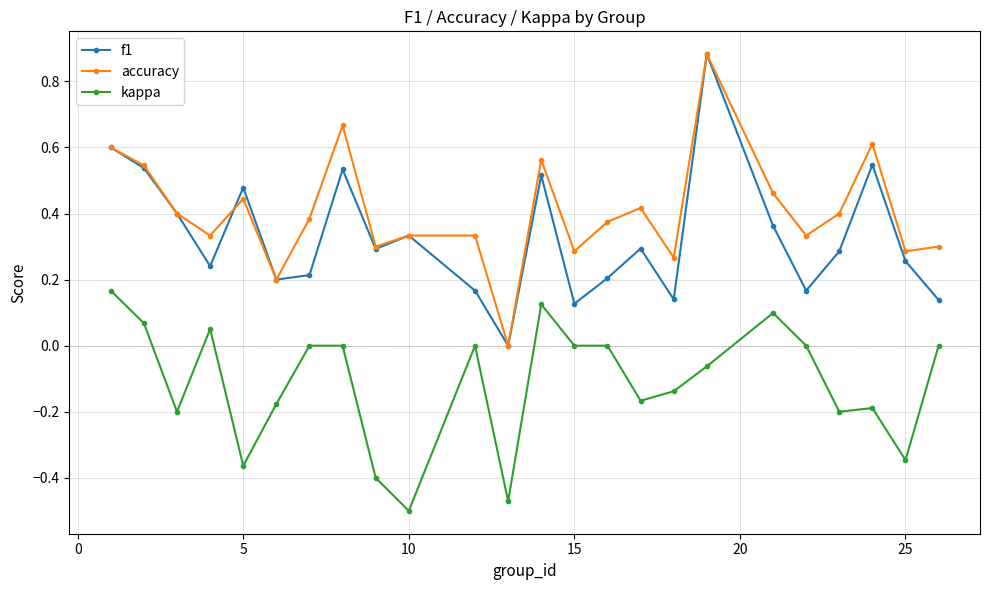

Which series has the largest total across all categories?

accuracy